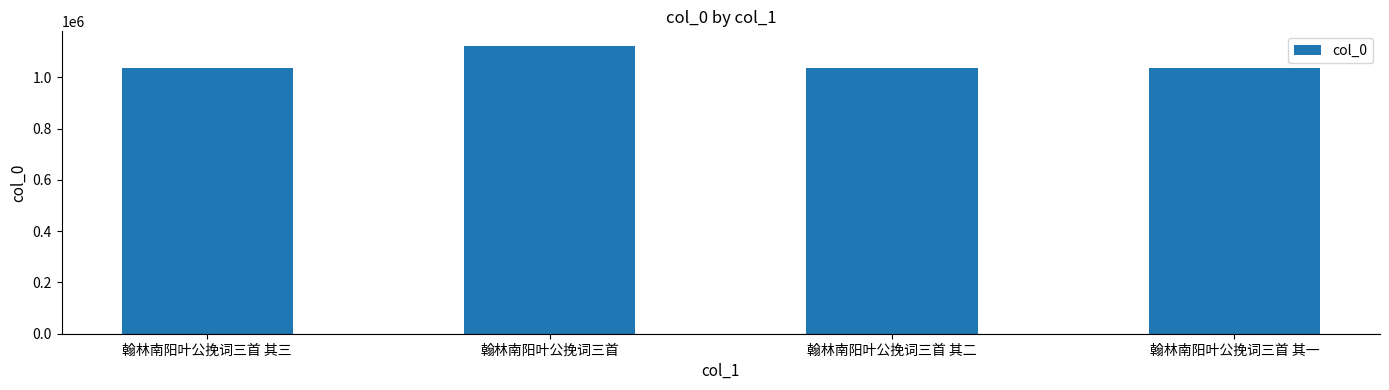

What is the smallest value displayed?

1037560